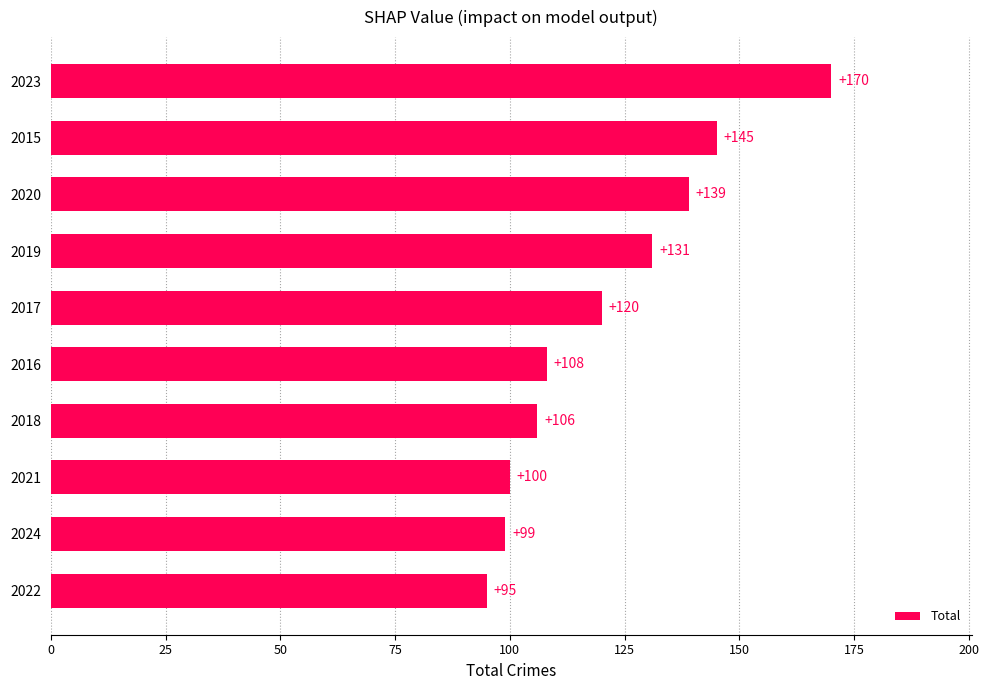

What is the average value?

121